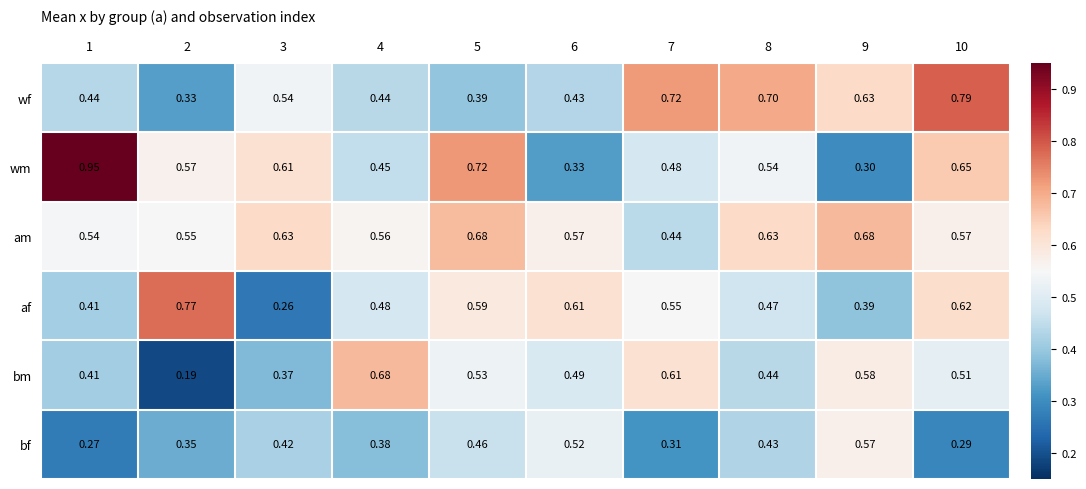

Between 3 and 8, which series saw the biggest shift?

af